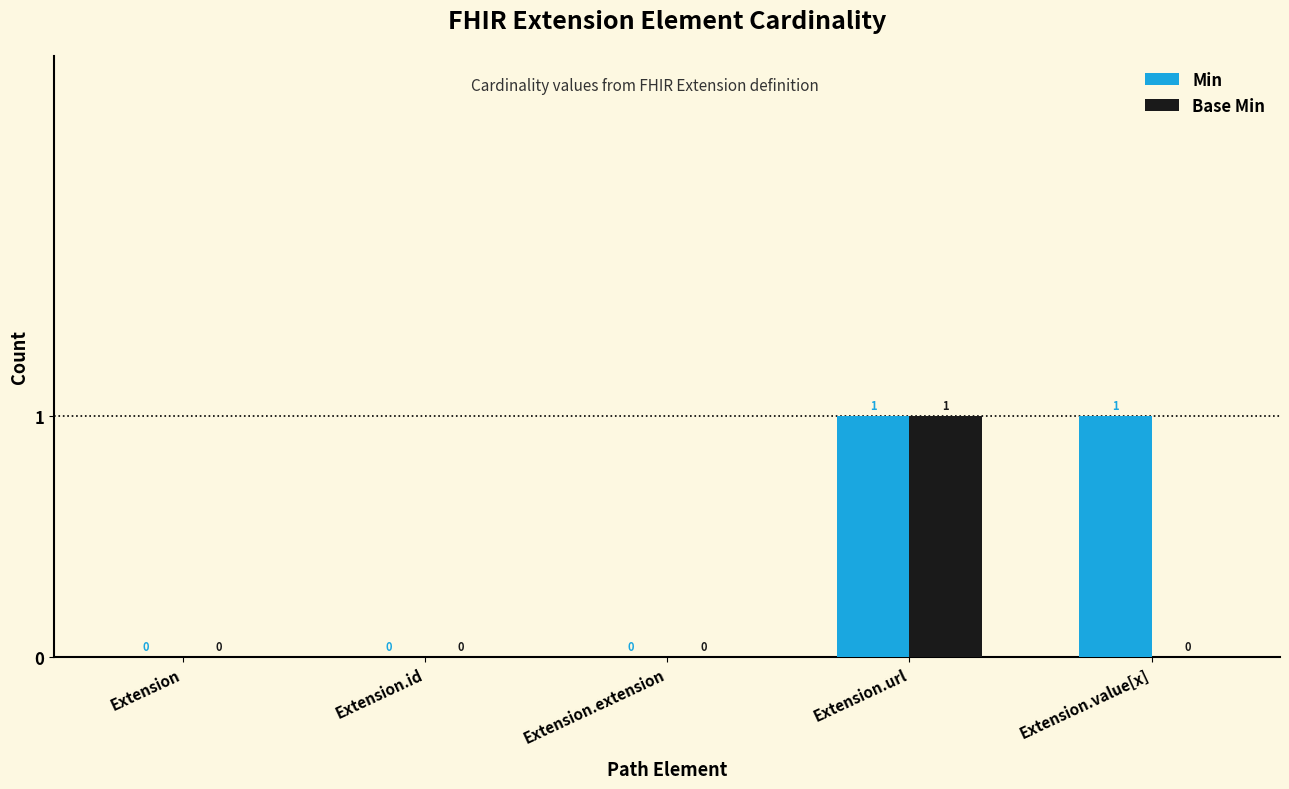

What are all the series names shown in the legend?

Min, Base Min